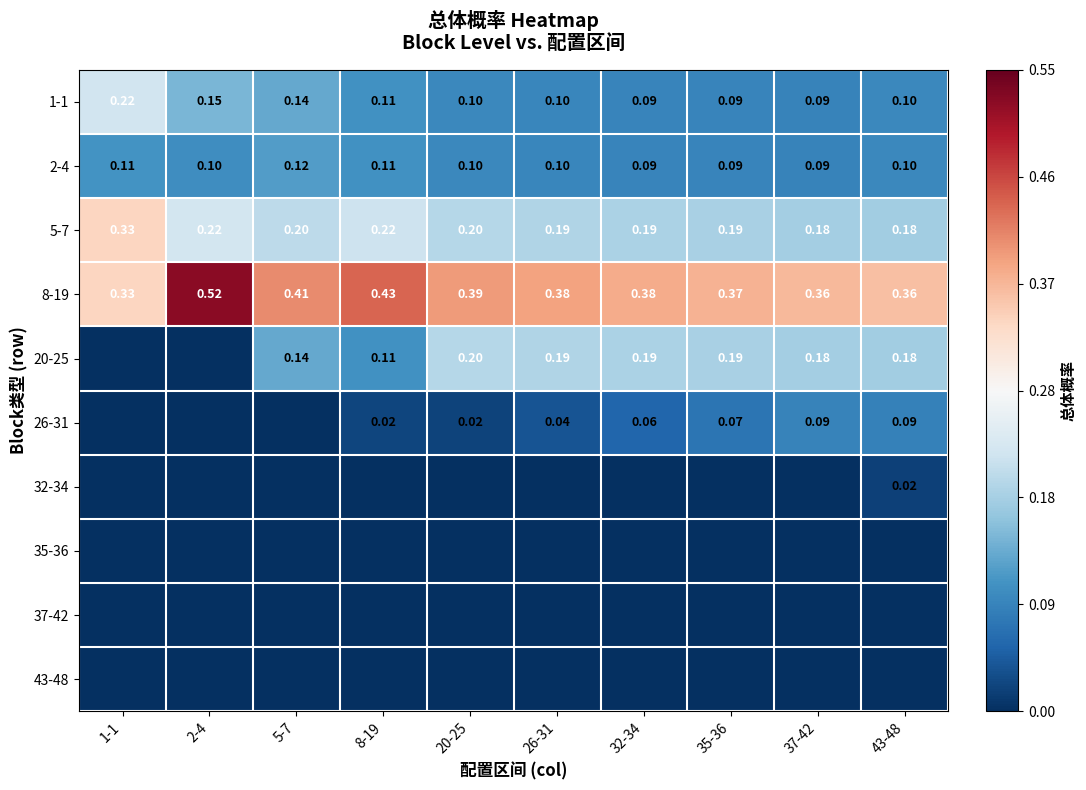

At 43-48, list the series in order from largest to smallest.

8-19, 5-7, 20-25, 1-1, 2-4, 26-31, 32-34, 35-36, 37-42, 43-48